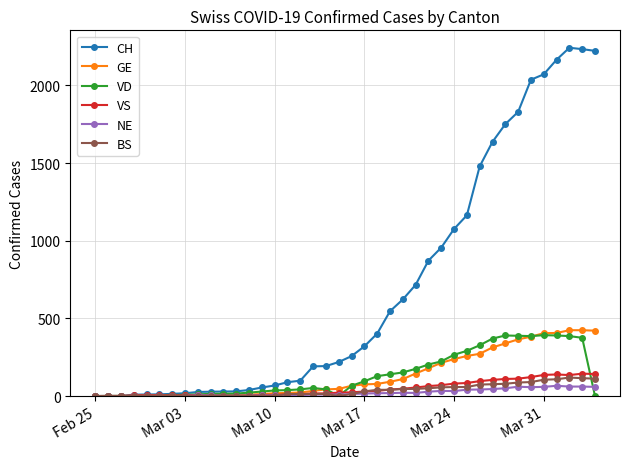

Which series has the largest range (max minus min)?

CH